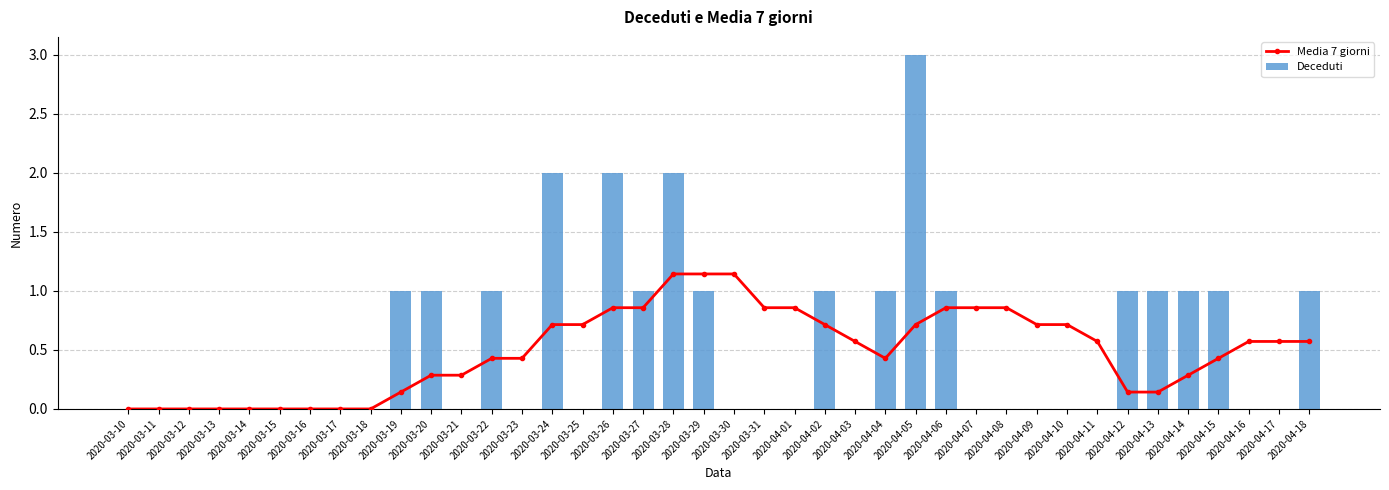

At which category is the sum across all series the highest?

2020-04-05